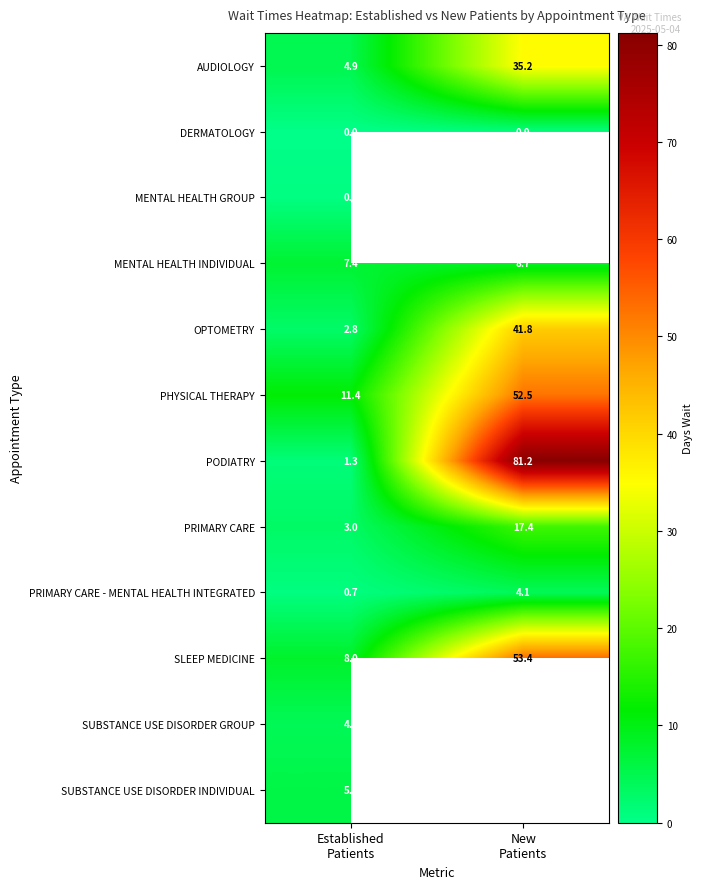

What is the sum of all MENTAL HEALTH INDIVIDUAL values?

16.1